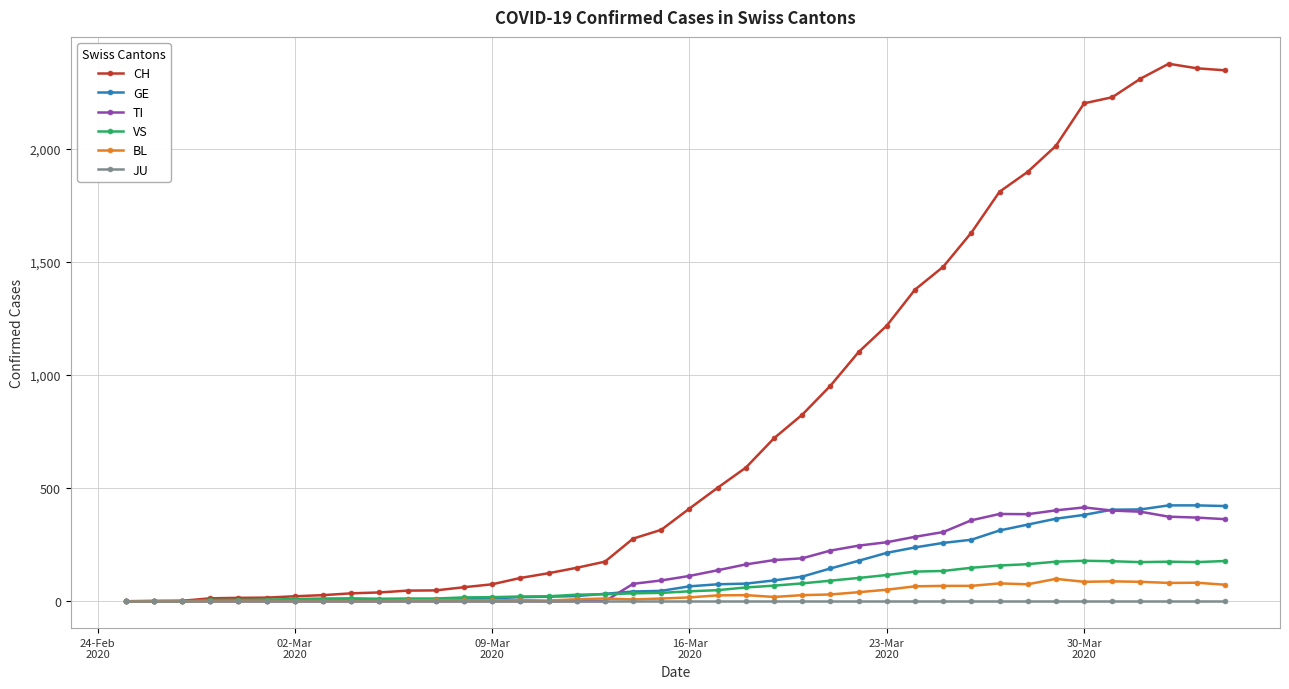

What is the greatest value displayed?

2377